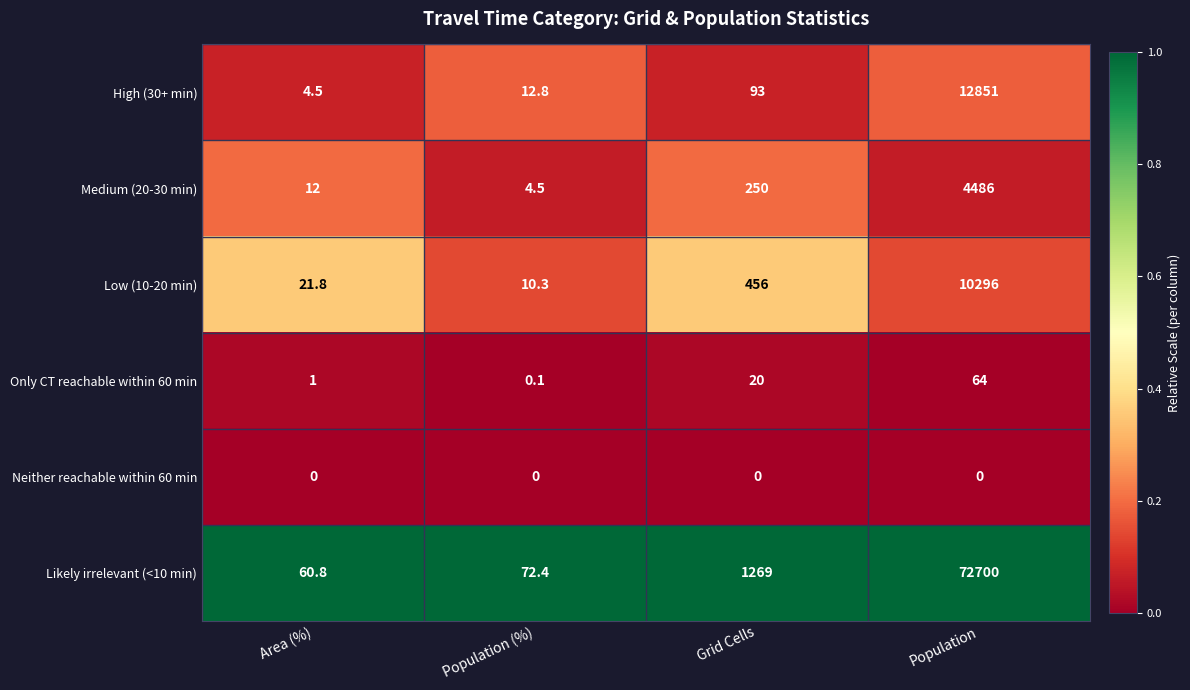

What is the total value across all series at Population?

100397.0